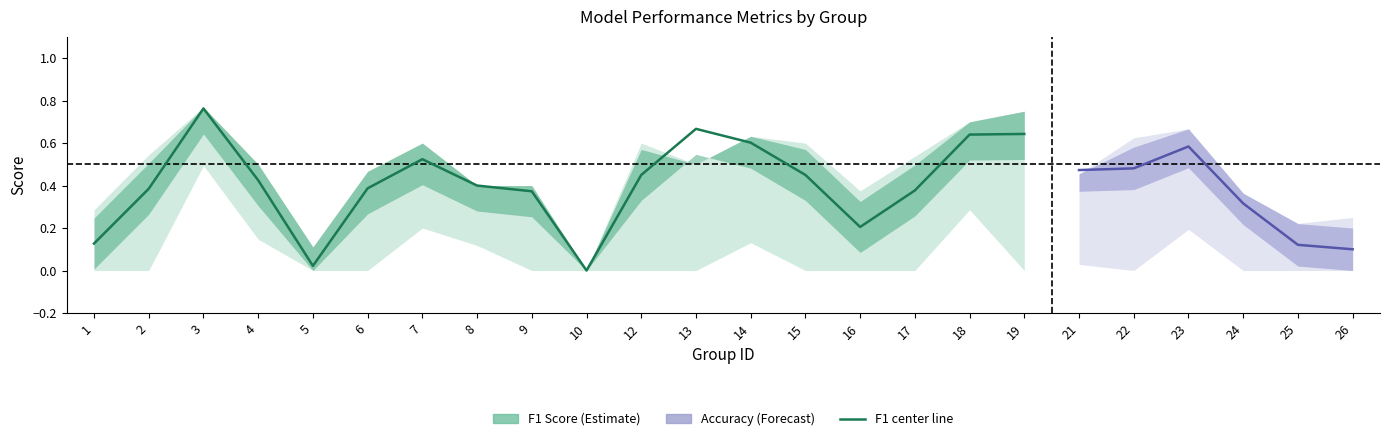

Rank the categories by value from highest to lowest.

3, 13, 19, 18, 14, 7, 12, 15, 4, 8, 6, 2, 17, 9, 16, 1, 5, 10